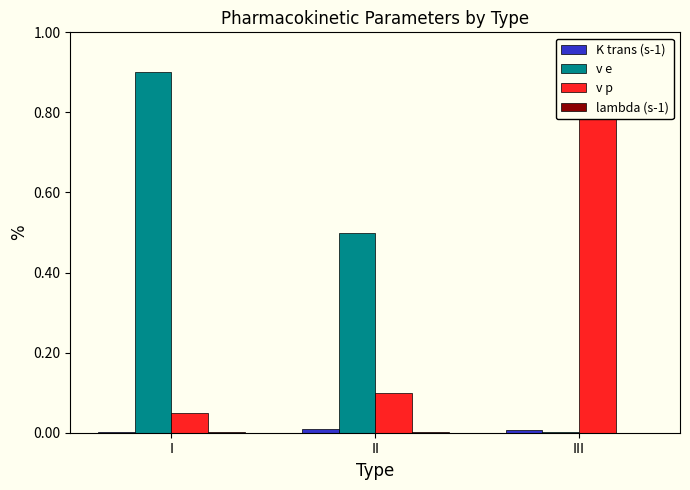

What is the greatest value displayed?

0.9